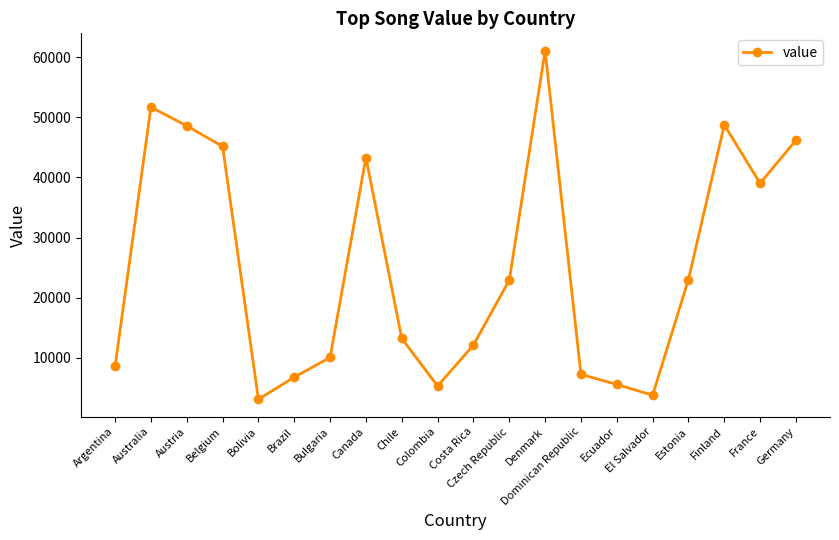

How many lines are shown in the chart?

1